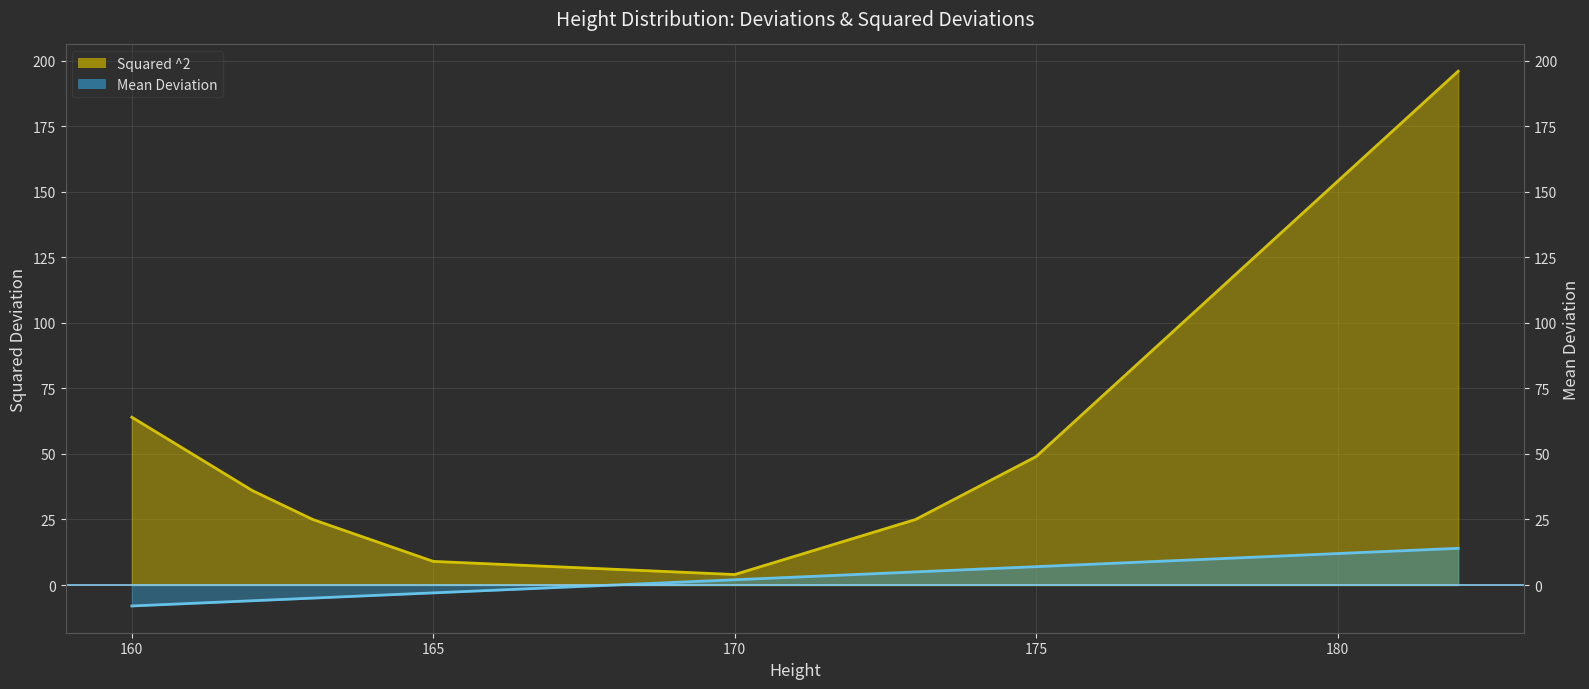

How many distinct data groups are displayed?

2